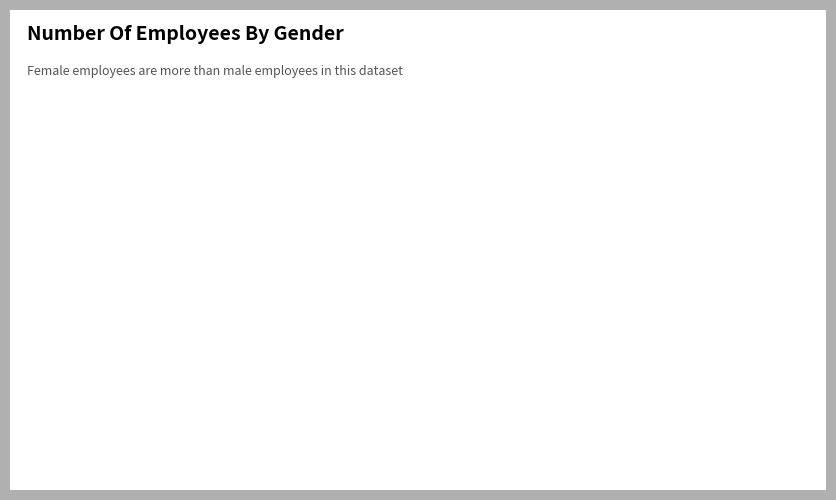

Is there any slice that represents more than half of the pie?

Yes